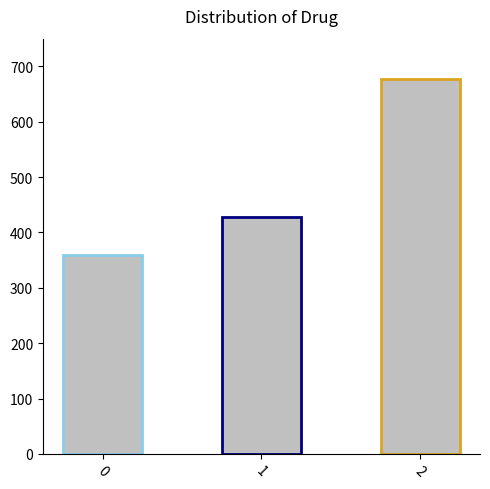

What is the change in value from 0 to 1?

+68.6